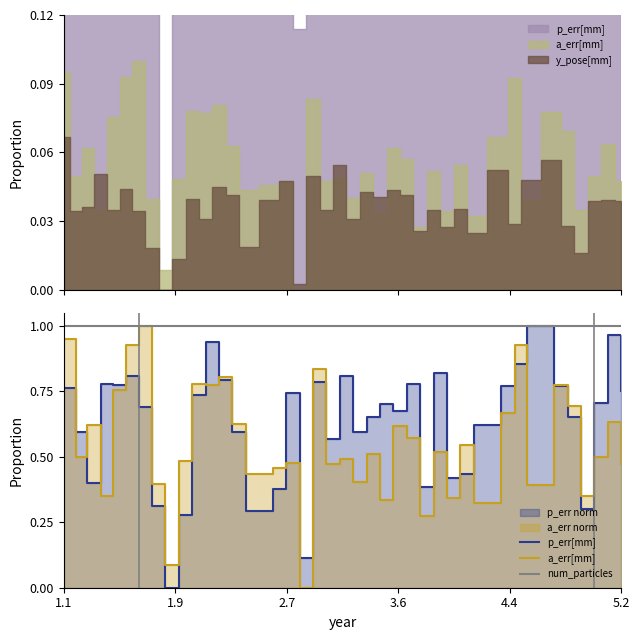

At which category does a_err[mm] reach its first local valley?

1.9